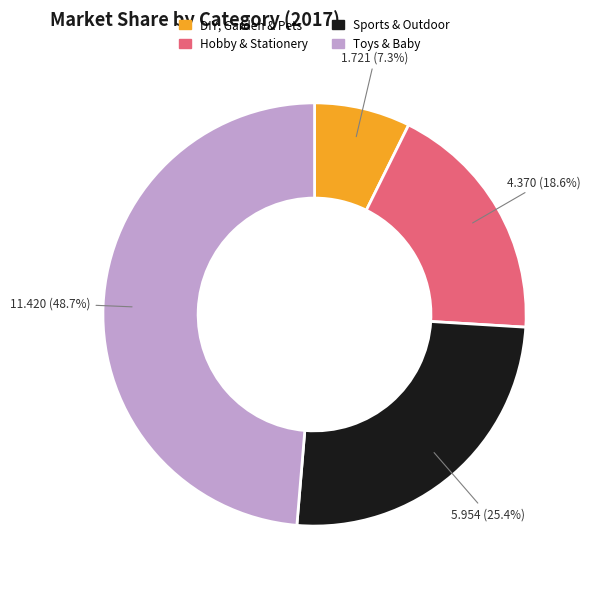

What percentage do Toys & Baby and DIY, Garden & Pets together represent?

56.0%